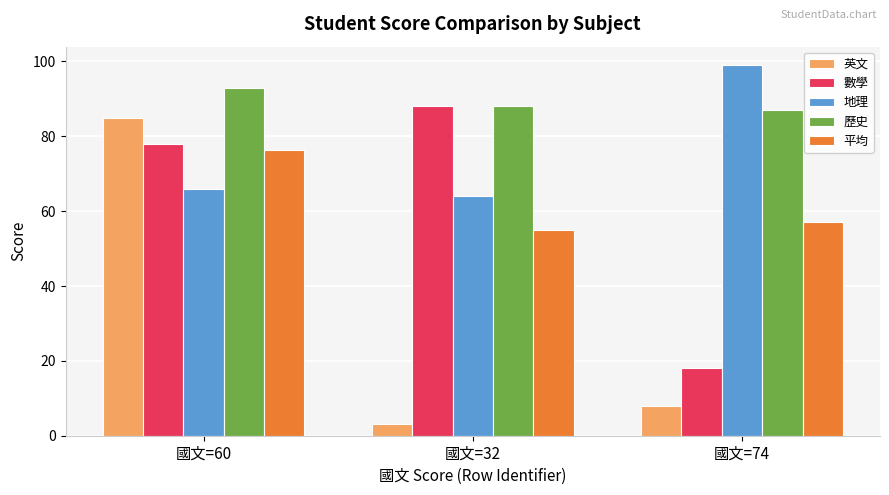

Reading left to right, list all the values displayed in this chart.

英文: 85.0	3.0	8.0
數學: 78.0	88.0	18.0
地理: 66.0	64.0	99.0
歷史: 93.0	88.0	87.0
平均: 76.4	55.0	57.2